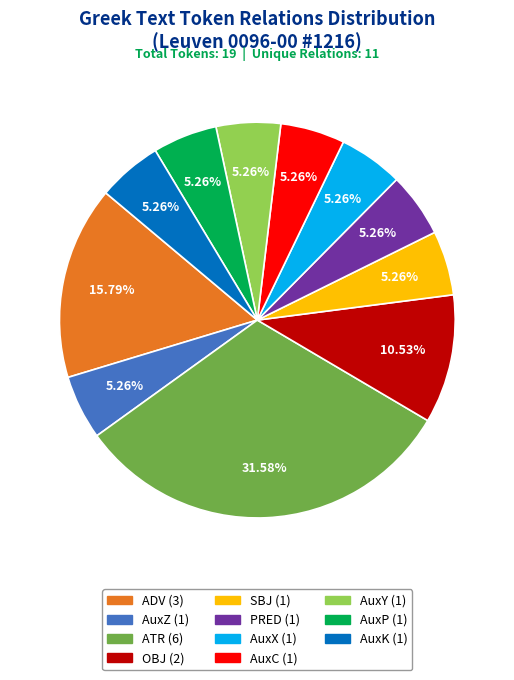

Do AuxK and ADV together represent more than half of the pie?

No